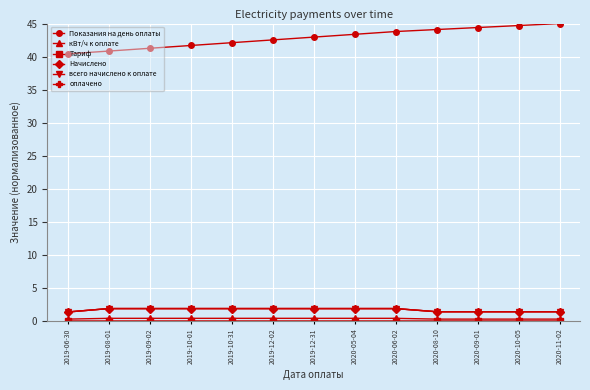

Reading left to right, what are all the values shown in this chart?

Показания на день оплаты: 40.4	40.8	41.3	41.7	42.1	42.5	42.9	43.4	43.8	44.1	44.4	44.7	45.0
кВт/ч к оплате: 0.3	0.4	0.4	0.4	0.4	0.4	0.4	0.4	0.4	0.3	0.3	0.3	0.3
Тариф: 0.0	0.0	0.0	0.0	0.0	0.0	0.0	0.0	0.0	0.0	0.0	0.0	0.0
Начислено: 1.4	1.9	1.9	1.9	1.9	1.9	1.9	1.9	1.9	1.4	1.4	1.4	1.4
всего начислено к оплате: 1.4	1.9	1.9	1.9	1.9	1.9	1.9	1.9	1.9	1.4	1.4	1.4	1.4
оплачено: 1.4	1.9	1.9	1.9	1.9	1.9	1.9	1.9	1.9	1.4	1.4	1.4	1.4